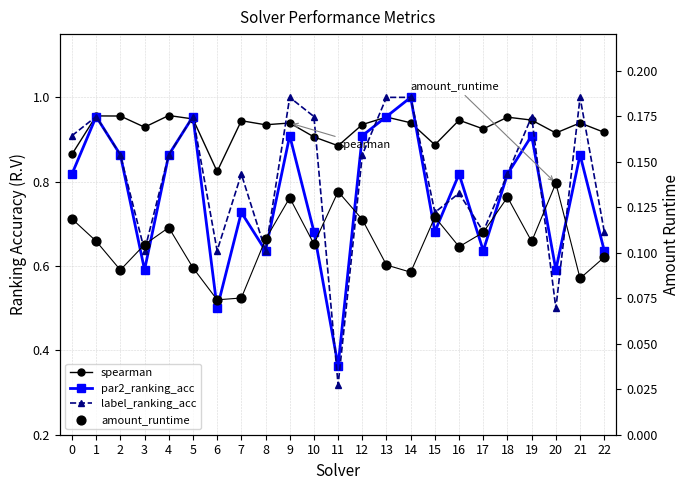

Which series contains the highest Y value?

par2_ranking_acc